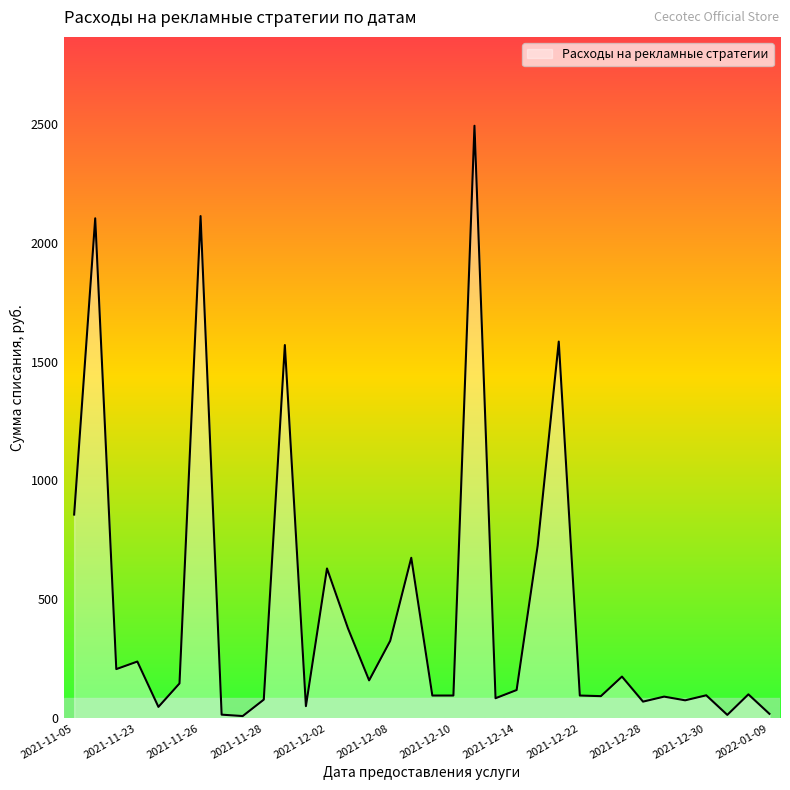

True or false: there are more than 1 points higher than both neighbors.

True